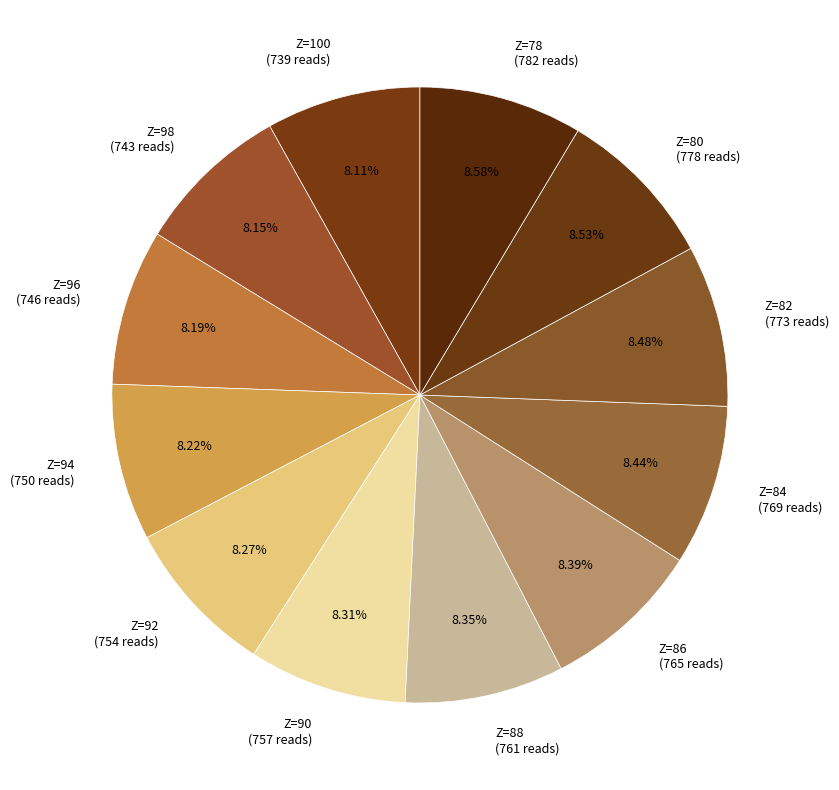

How much of the chart is everything except Z=94?

91.8%